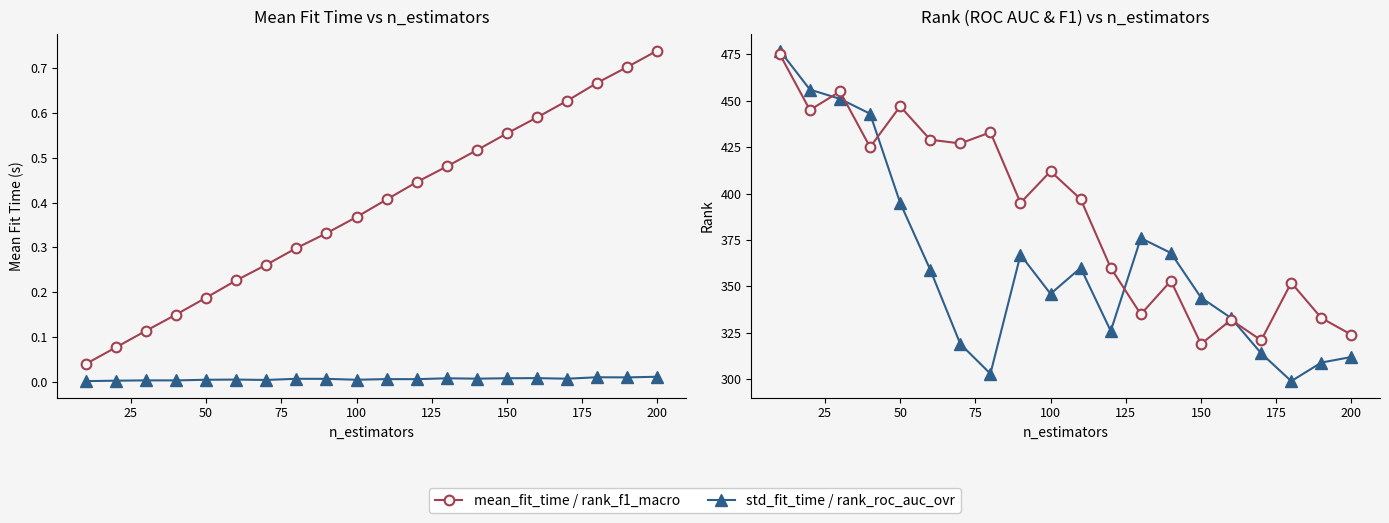

True or false: rank_test_roc_auc_ovr and std_fit_time cross at least once.

False